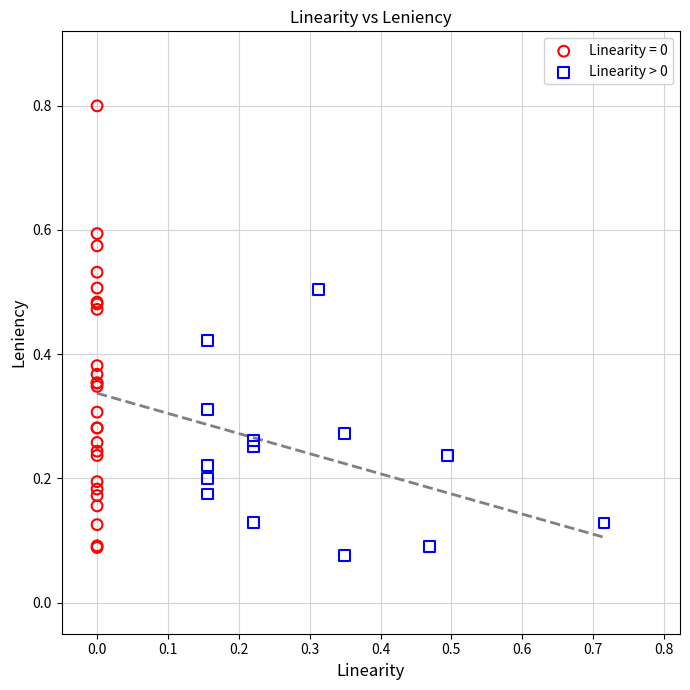

Which series contains the highest Y value?

Linearity = 0